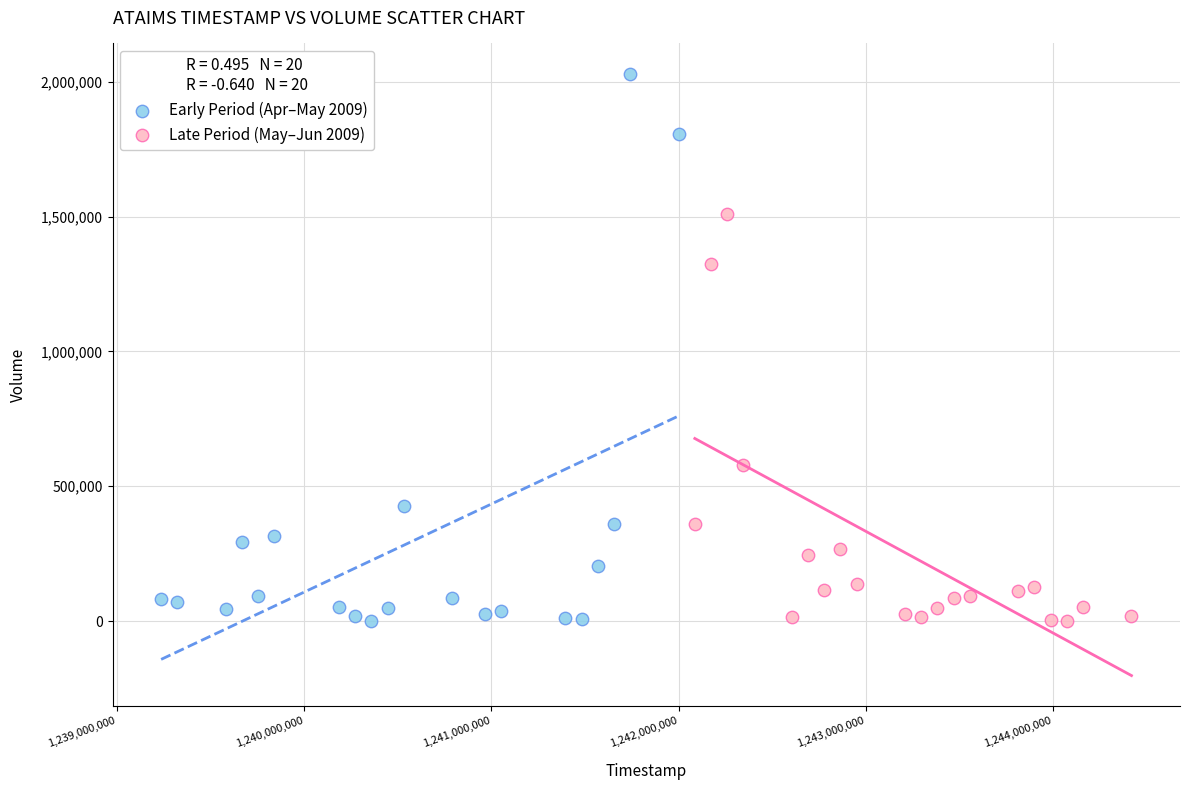

What are all the series names shown in the legend?

Early Period (Apr–May 2009), Late Period (May–Jun 2009)